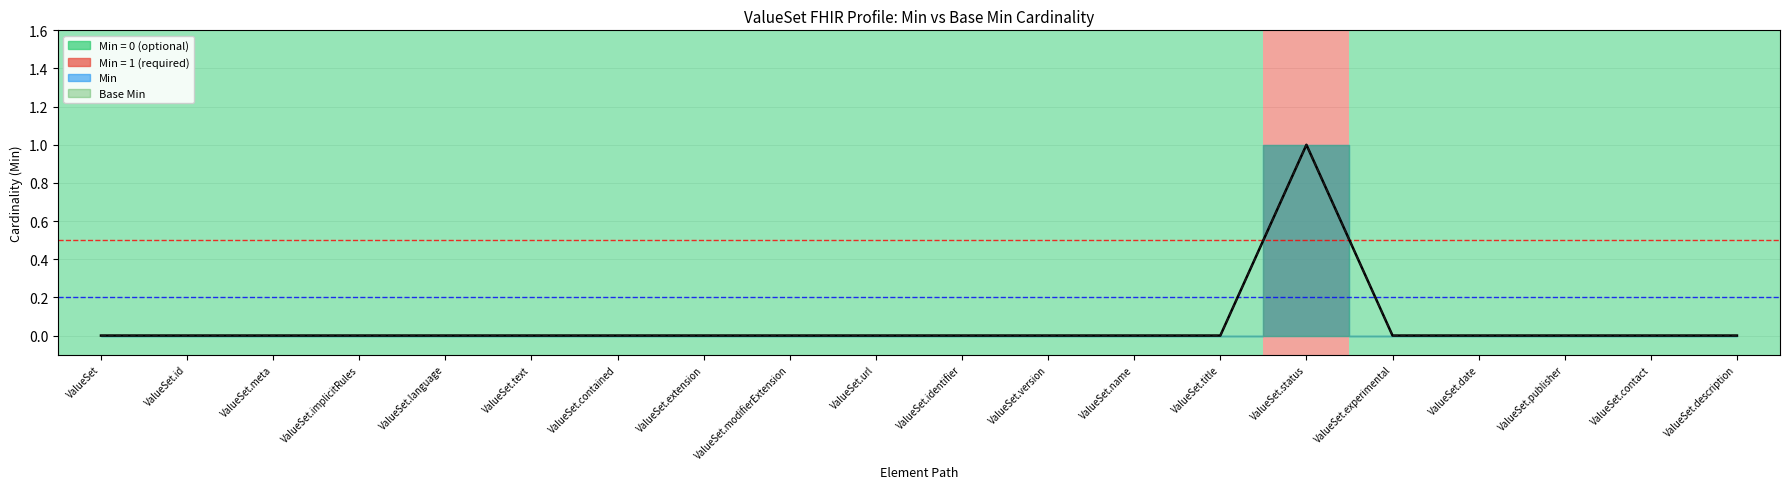

Reading left to right, what are all the values shown in this chart?

Min: 0	0	0	0	0	0	0	0	0	0	0	0	0	0	1	0	0	0	0	0
Base Min: 0	0	0	0	0	0	0	0	0	0	0	0	0	0	1	0	0	0	0	0